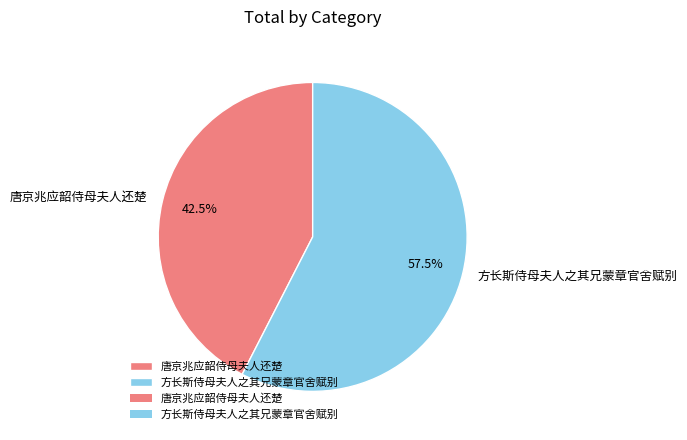

Combined, do 方长斯侍母夫人之其兄蒙章官舍赋别 and 唐京兆应韶侍母夫人还楚 account for over 50%?

Yes